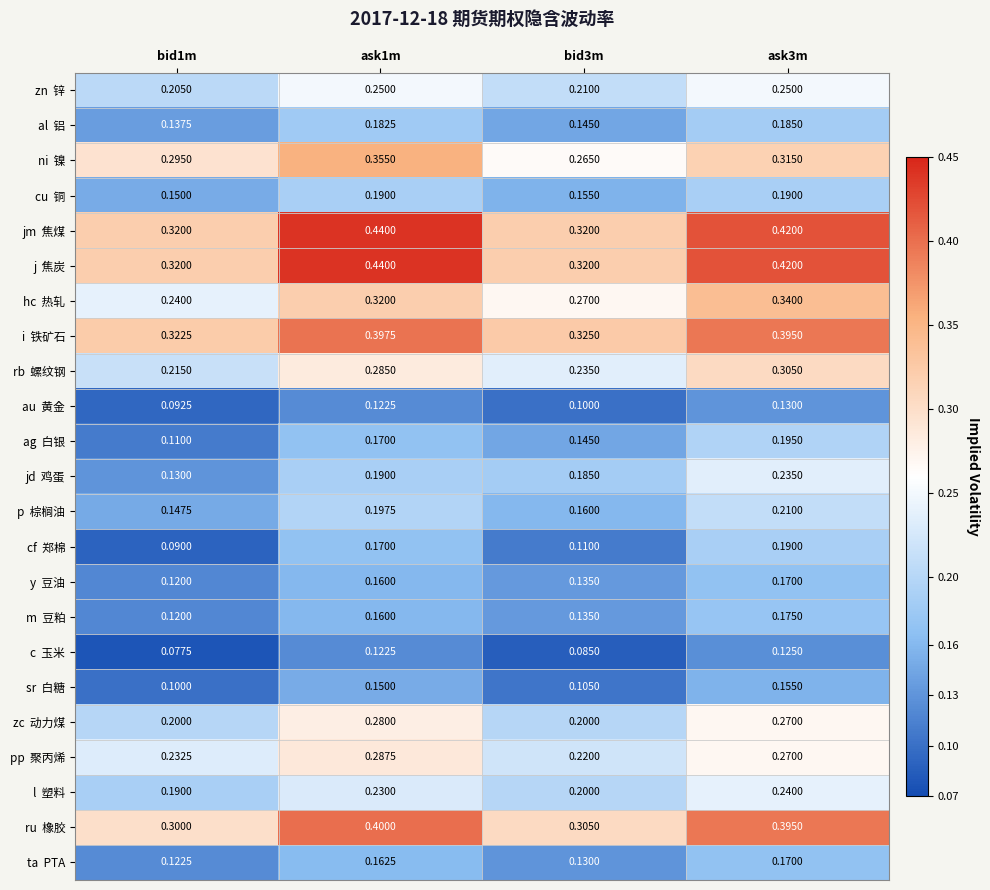

What is the minimum value shown in the chart?

0.1